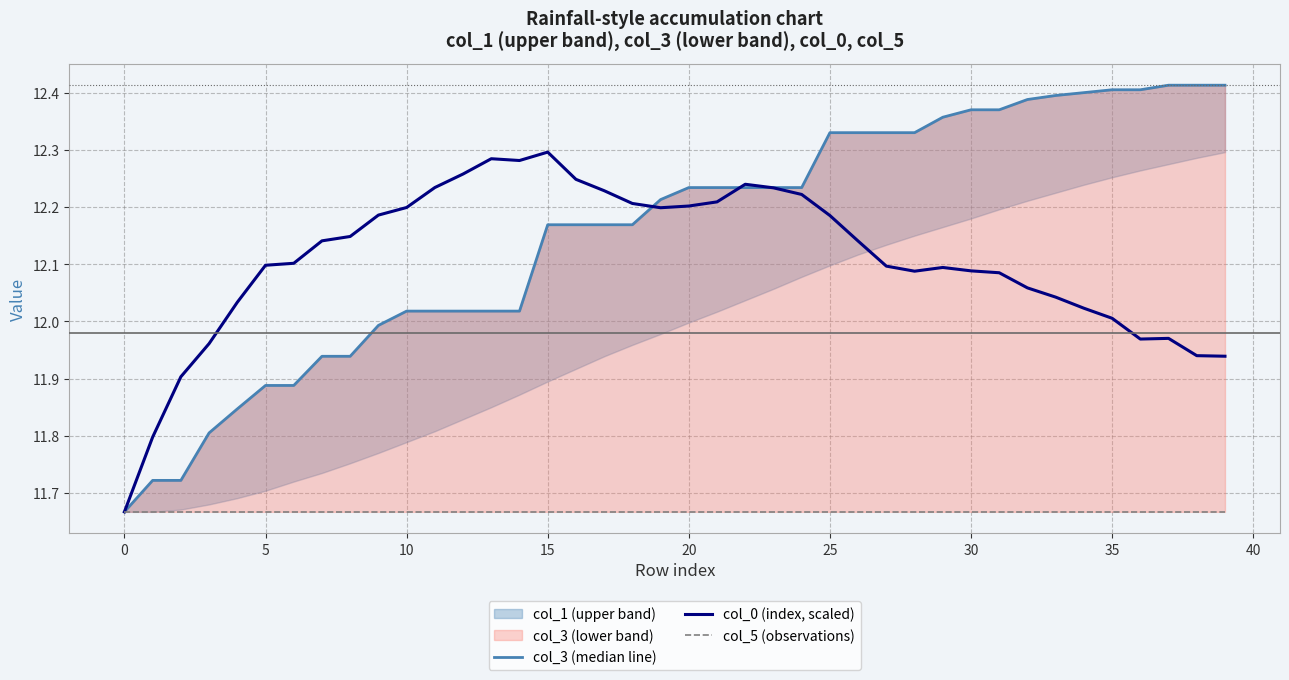

How many lines are shown in the chart?

3